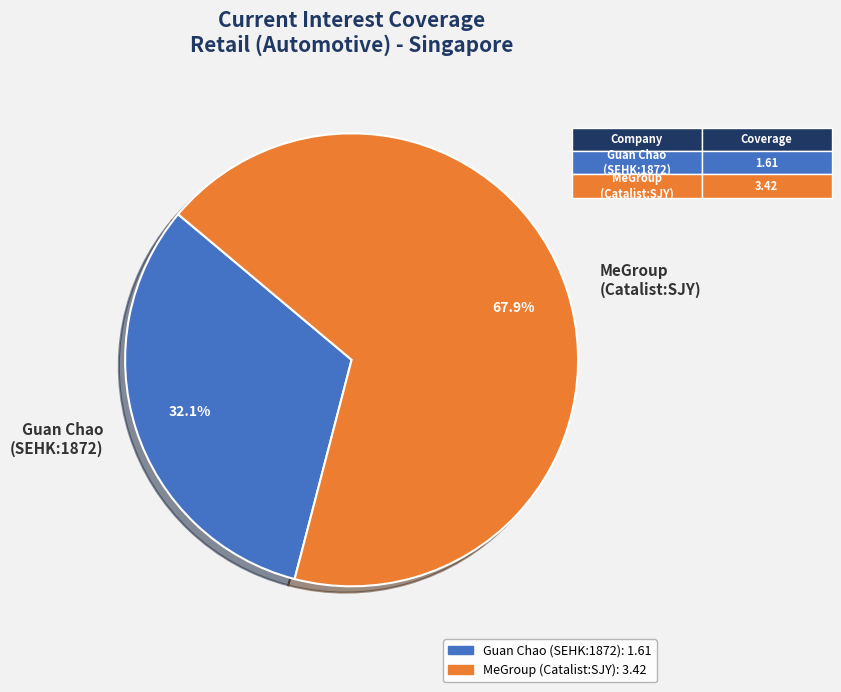

Which category has the biggest portion of the pie?

MeGroup (Catalist:SJY)